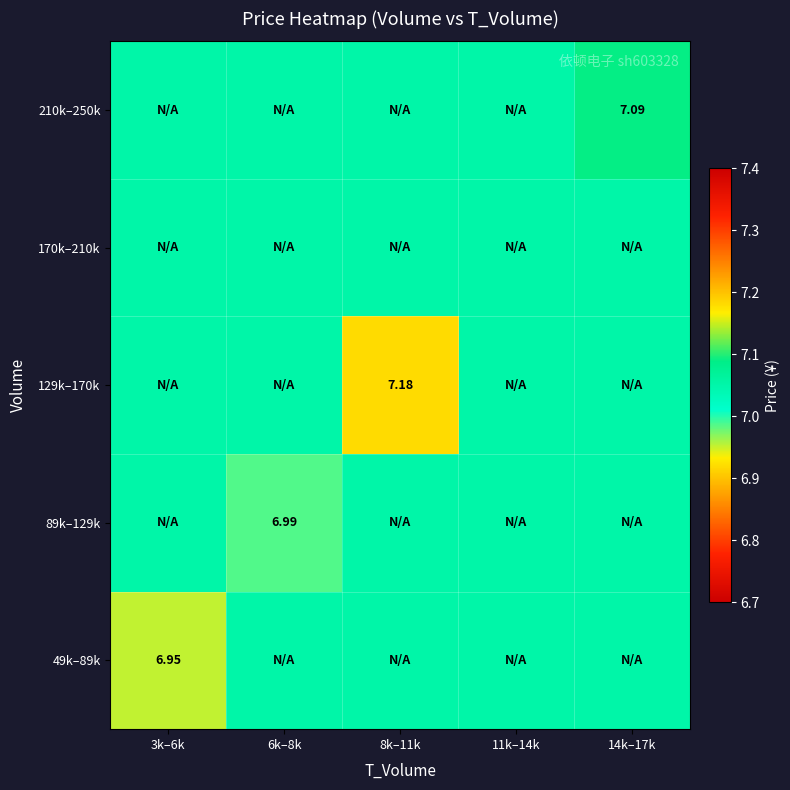

Is the value of 129k–170k at 14k–17k greater than the value of 170k–210k at 8k–11k?

No